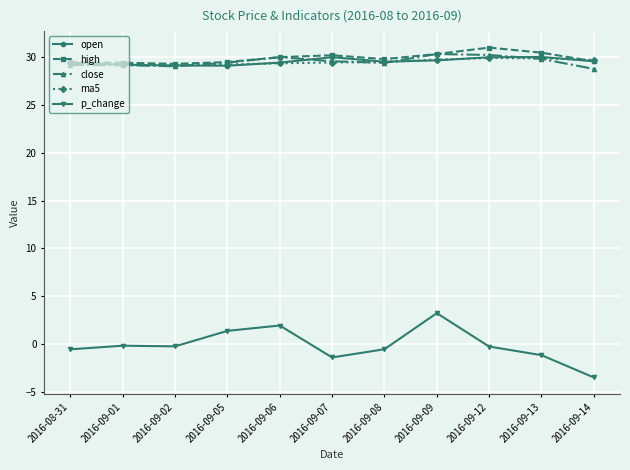

What position from the left is 2016-08-31?

1